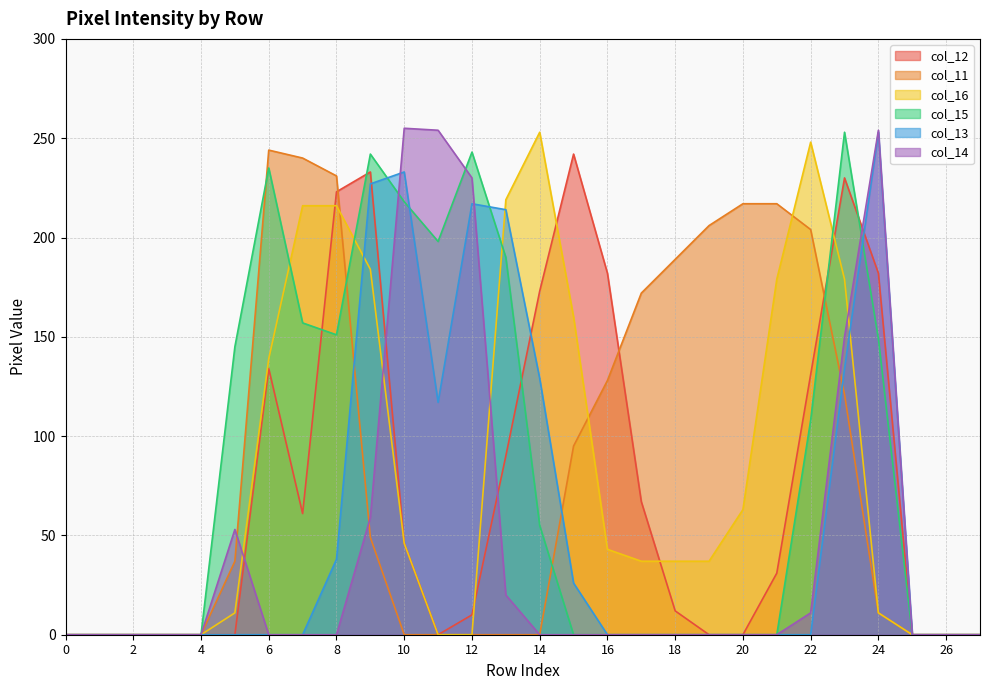

List the labels in order of col_12 value, smallest first.

0, 1, 2, 3, 4, 5, 11, 19, 20, 25, 26, 27, 12, 18, 21, 10, 7, 17, 13, 22, 6, 14, 16, 24, 8, 23, 9, 15